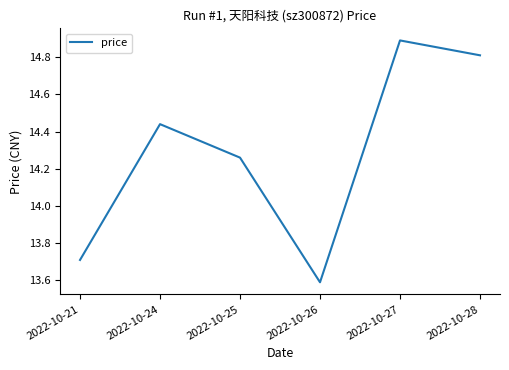

Between 2022-10-28 and 2022-10-21, which is larger?

2022-10-28